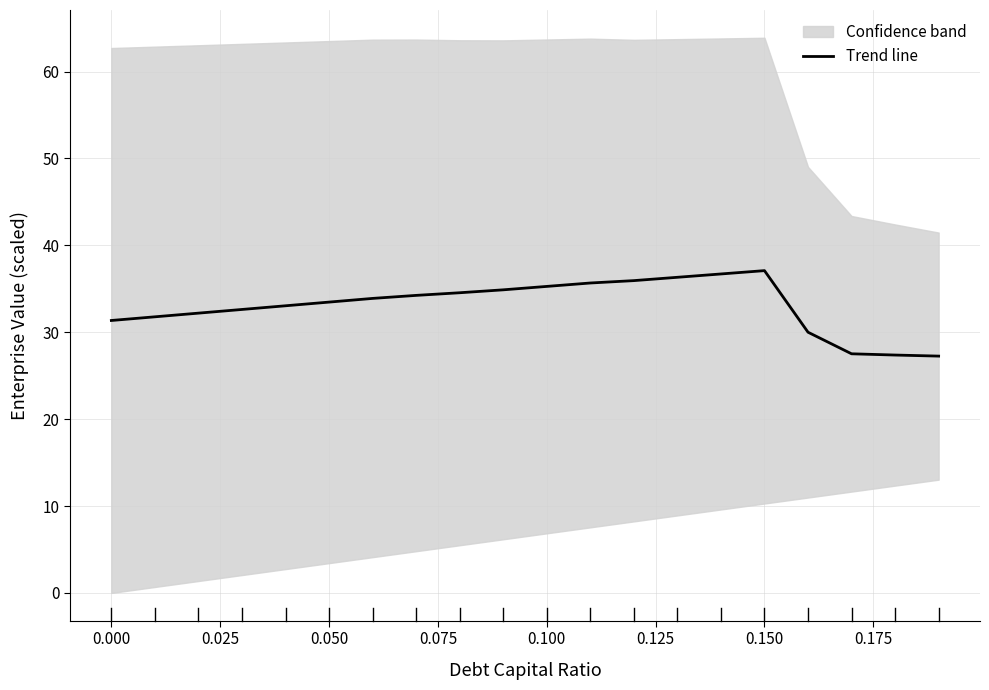

What is the value of the 1st point from the left?

31.4